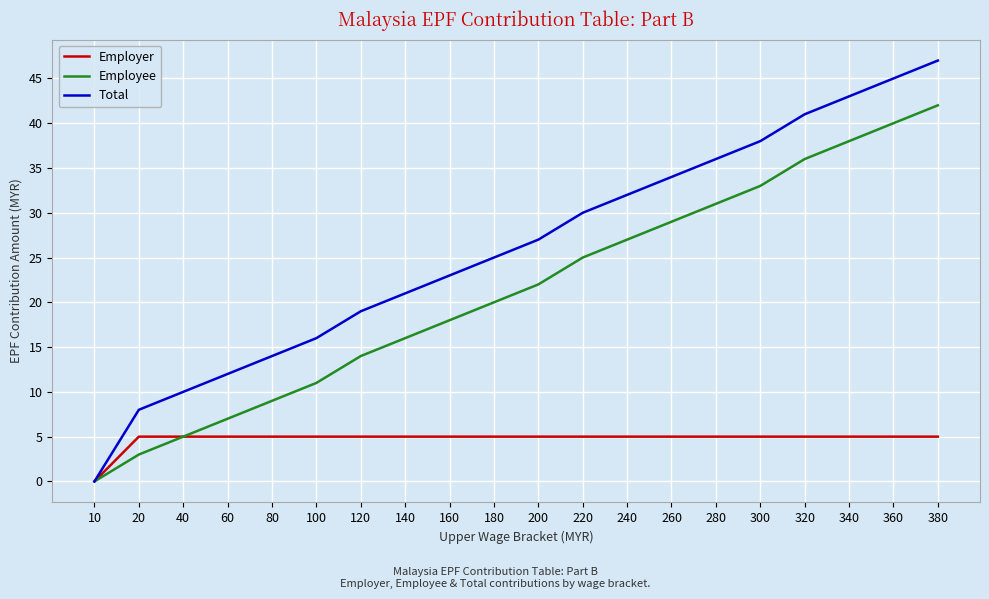

At which category is the sum across all series the highest?

380